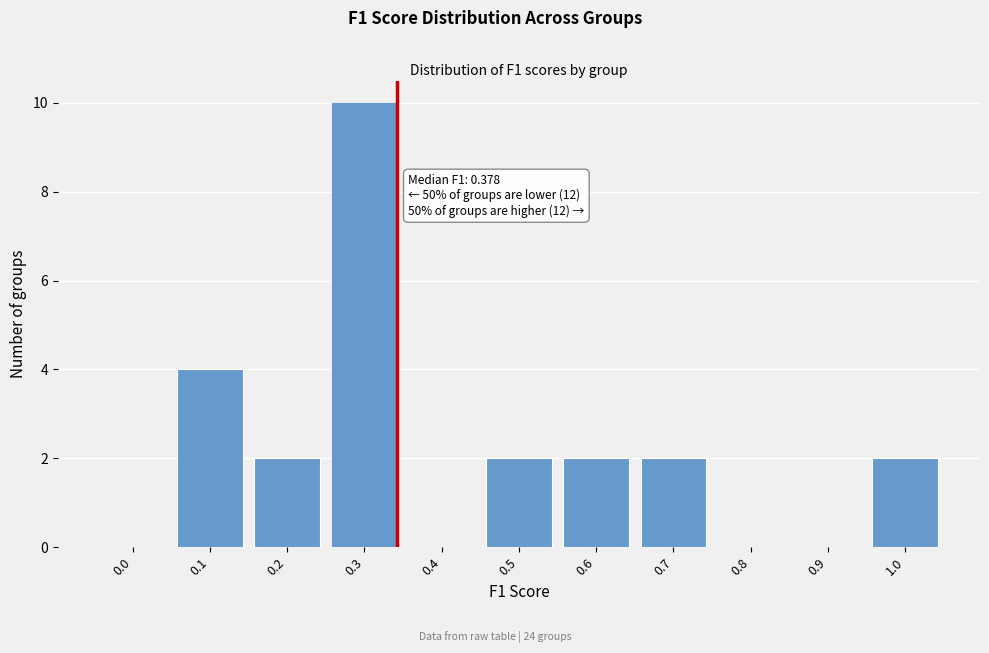

Reading right to left, transcribe all the data shown in this chart.

1.0=2	0.9=0	0.8=0	0.7=2	0.6=2	0.5=2	0.4=0	0.3=10	0.2=2	0.1=4	0.0=0